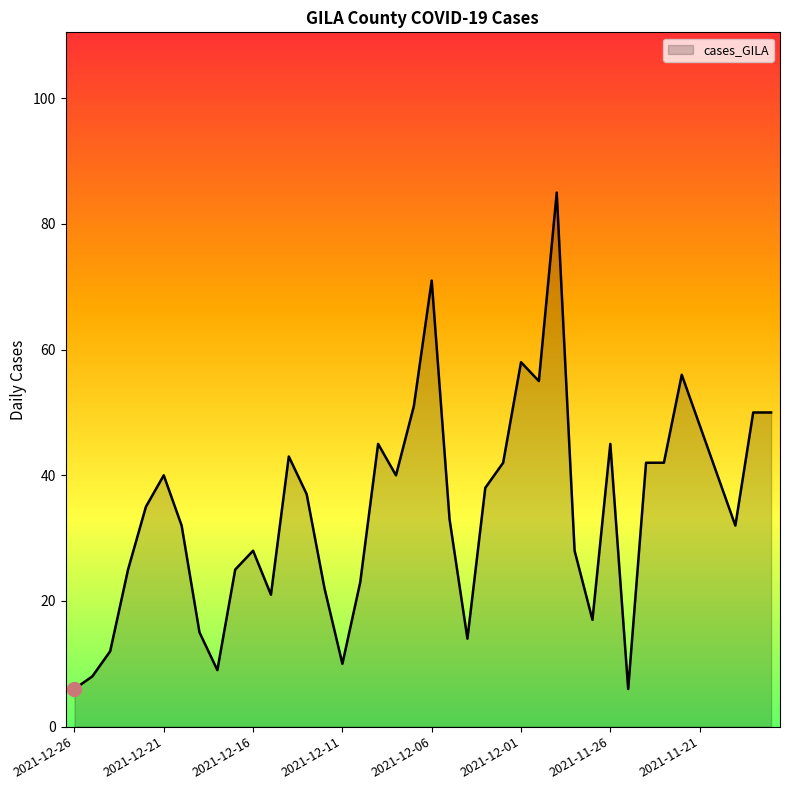

Reading left to right, transcribe all the data shown in this chart.

6	8	12	25	35	40	32	15	9	25	28	21	43	37	22	10	23	45	40	51	71	33	14	38	42	58	55	85	28	17	45	6	42	42	56	48	40	32	50	50